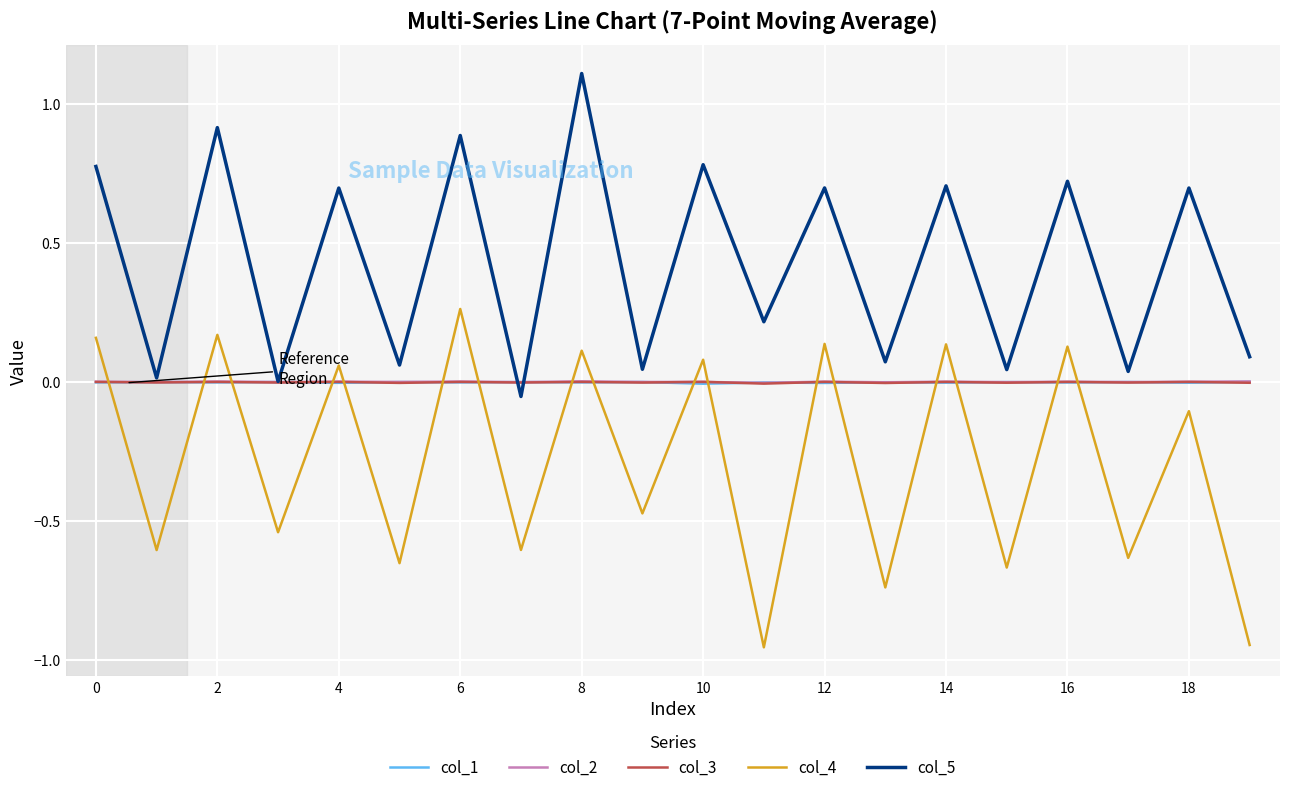

What is the greatest value displayed?

1.1